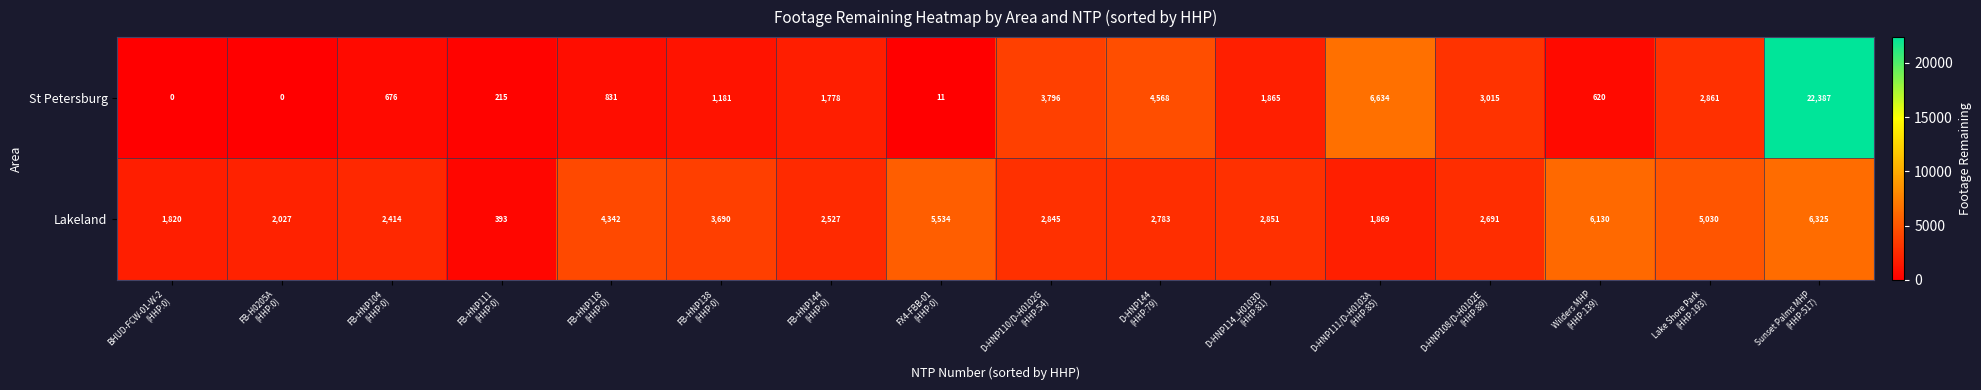

List the series in order of their peak value, highest first.

St Petersburg, Lakeland